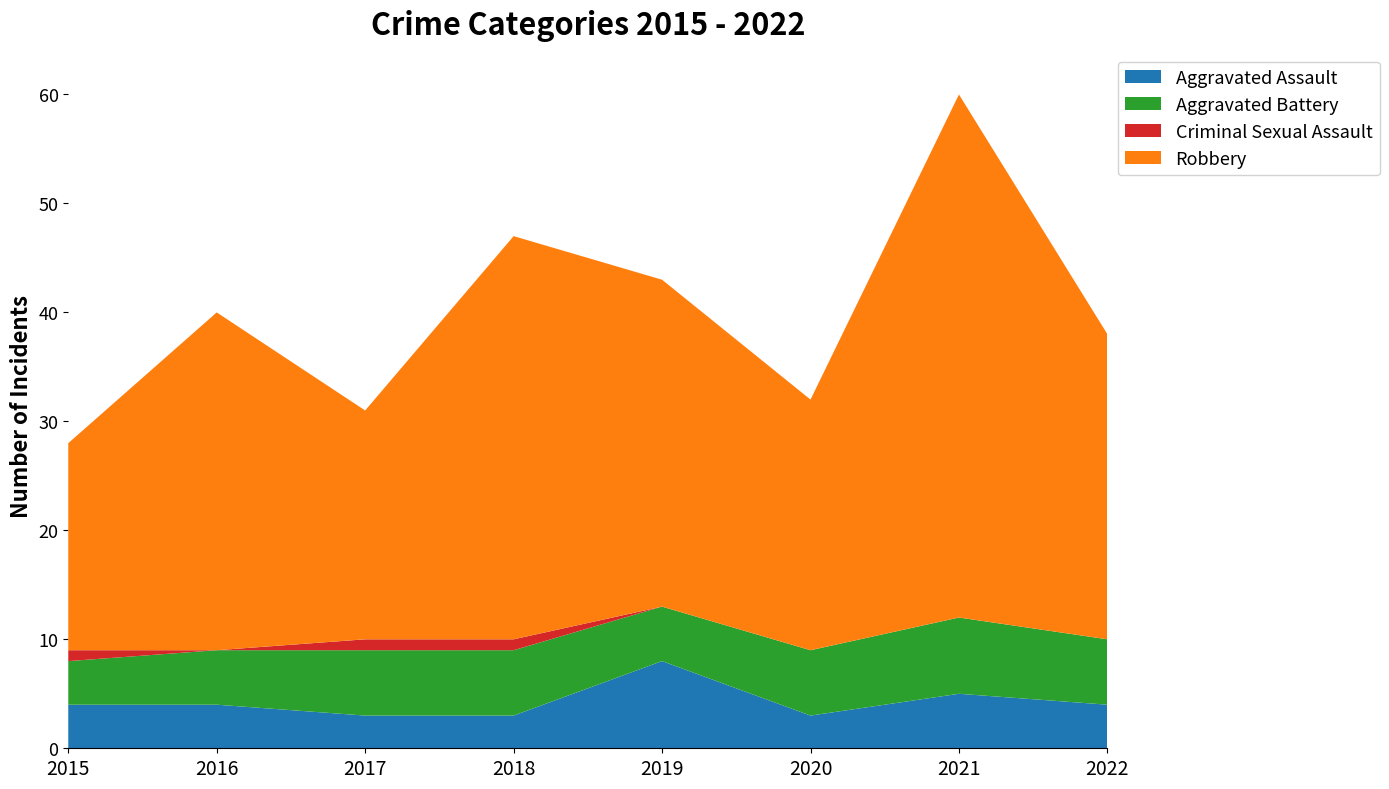

Reading left to right, list all the values displayed in this chart.

Aggravated Assault: 4	4	3	3	8	3	5	4
Aggravated Battery: 4	5	6	6	5	6	7	6
Criminal Sexual Assault: 1	0	1	1	0	0	0	0
Robbery: 19	31	21	37	30	23	48	28